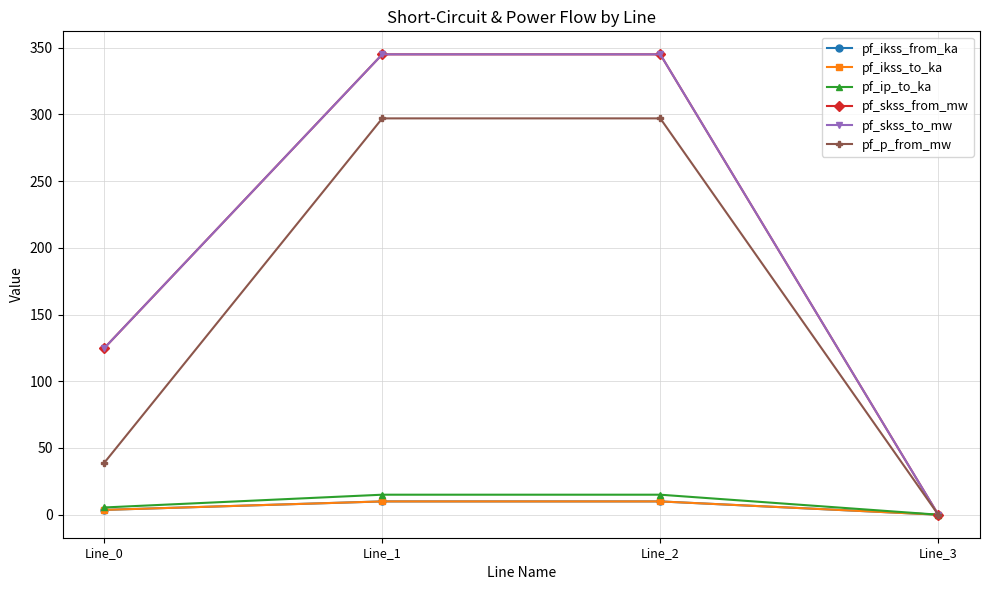

Reading right to left, list all the values displayed in this chart.

pf_ikss_from_ka: 0.0	10.0	10.0	3.6
pf_ikss_to_ka: 0.0	10.0	10.0	3.6
pf_ip_to_ka: 0.0	15.0	15.0	5.4
pf_skss_from_mw: 0.0	344.9	344.9	124.8
pf_skss_to_mw: 0.0	344.9	344.9	124.8
pf_p_from_mw: 0.0	296.9	296.9	38.9